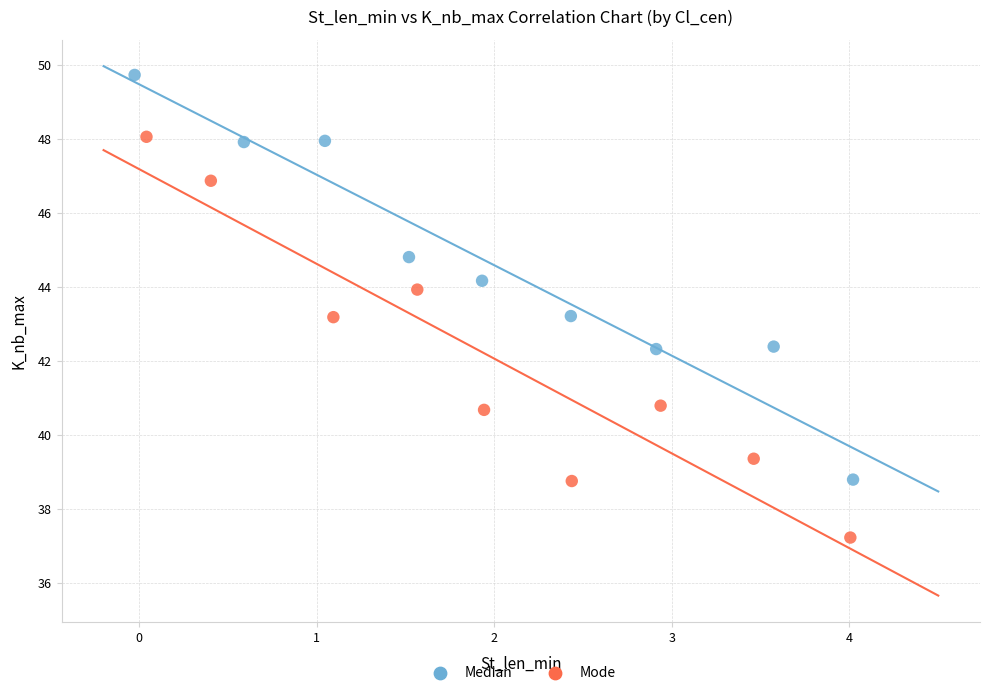

Which series has the widest spread of Y values?

Median